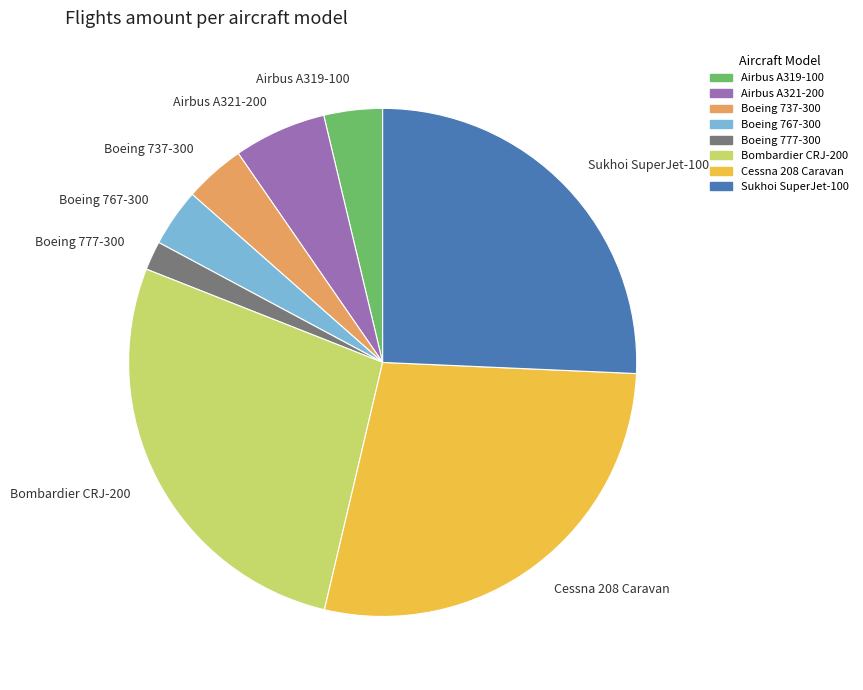

Which slice is the smallest?

Boeing 777-300